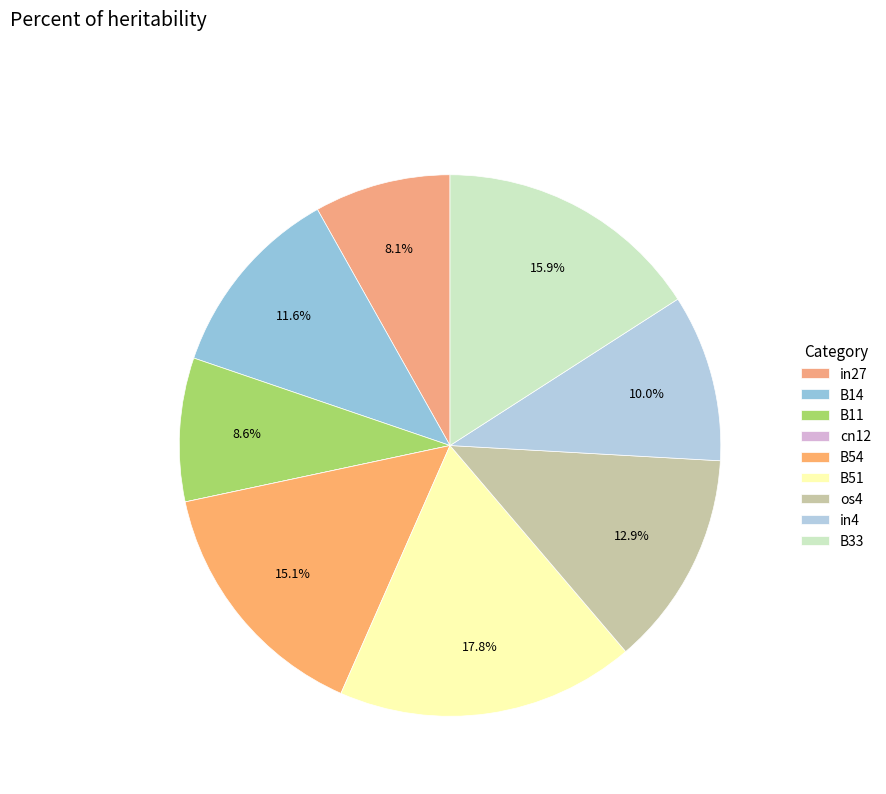

To the nearest percent, what is the difference between the in27 and os4 slice percentages?

5%